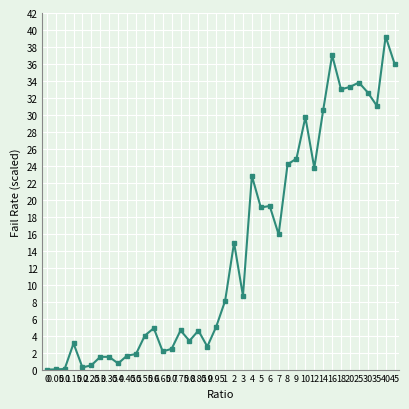

What is the change in value from 6 to 8?

+4.9